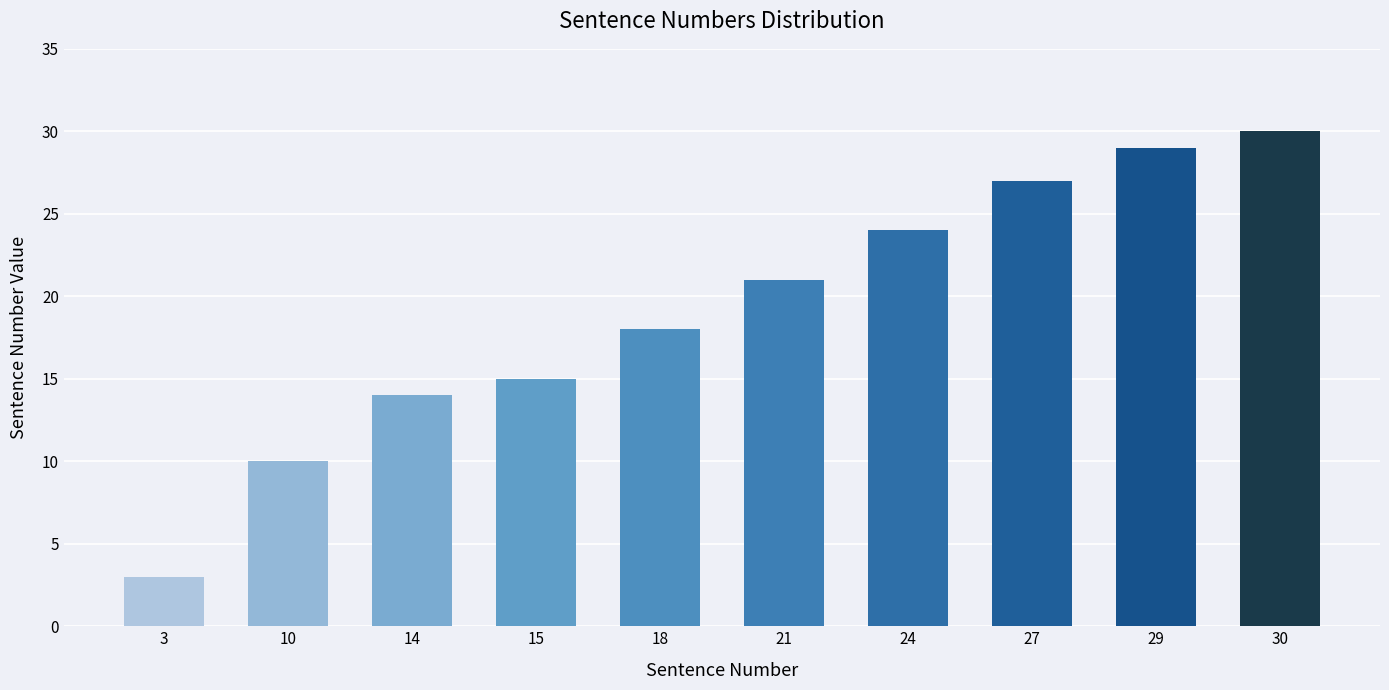

What is the sum of the values at 14 and 3?

17